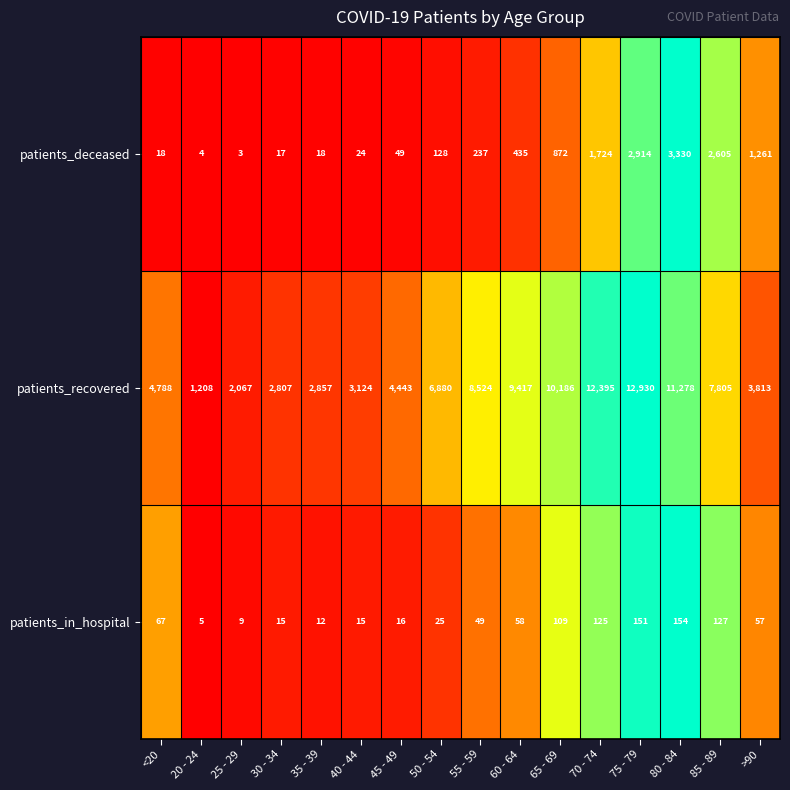

At <20, list the series in order from largest to smallest.

patients_recovered, patients_in_hospital, patients_deceased